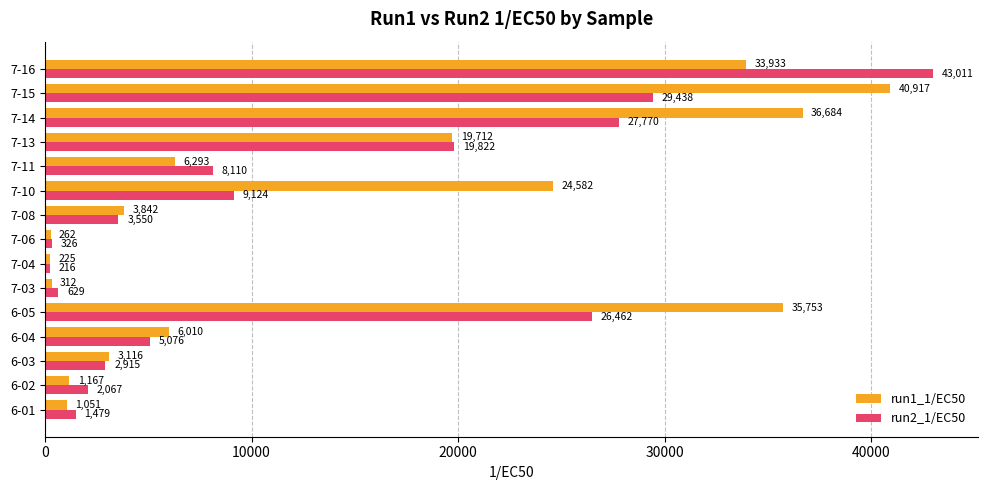

List the series in order of their peak value, highest first.

run2_1/EC50, run1_1/EC50